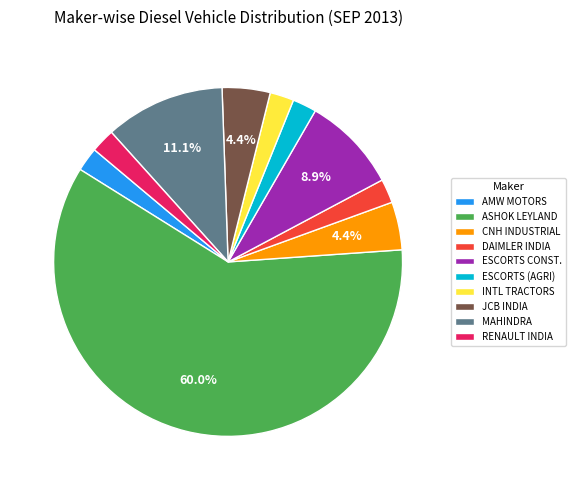

What is the largest slice in the pie chart?

ASHOK LEYLAND